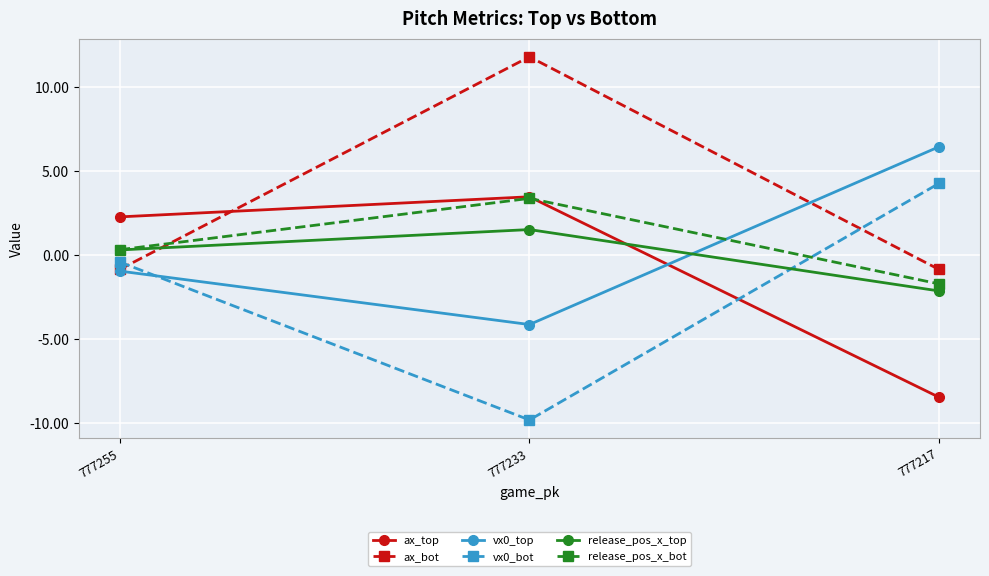

What is the average value of the release_pos_x_top series?

-0.1